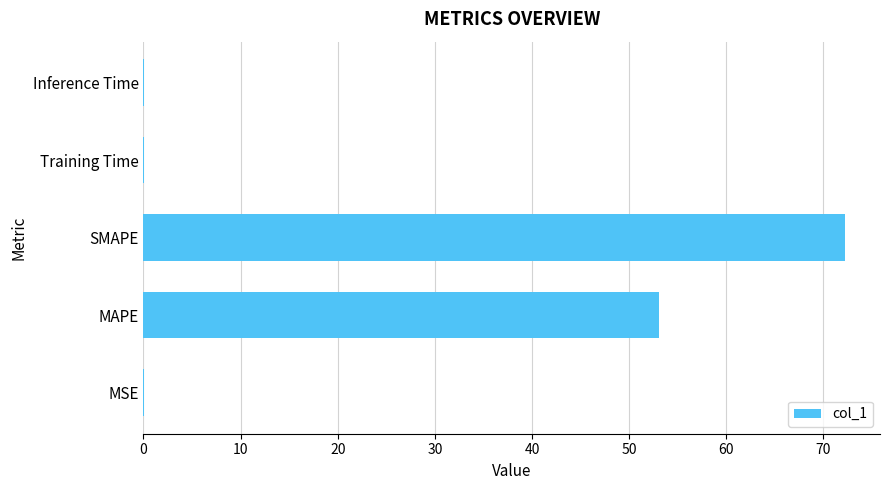

What is the sum of all values?

125.5